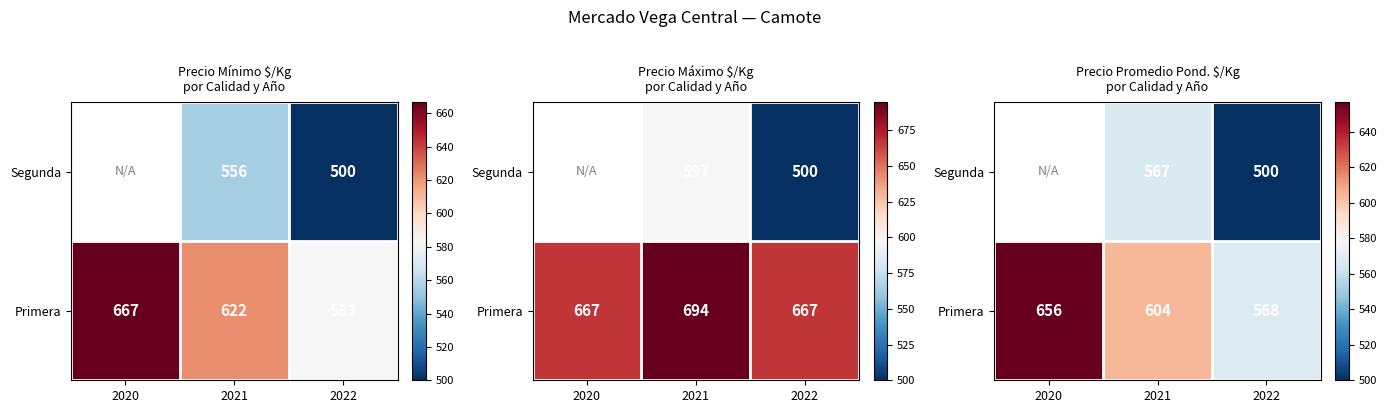

Rank the series by their maximum value, from highest to lowest.

Primera, Segunda